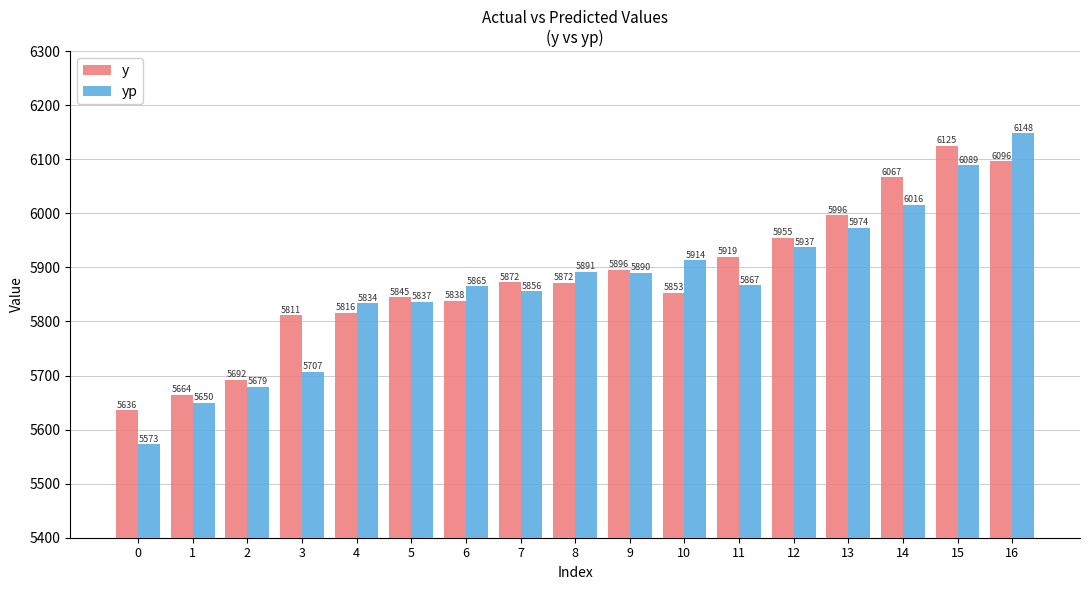

At which category is the sum across all series the highest?

16